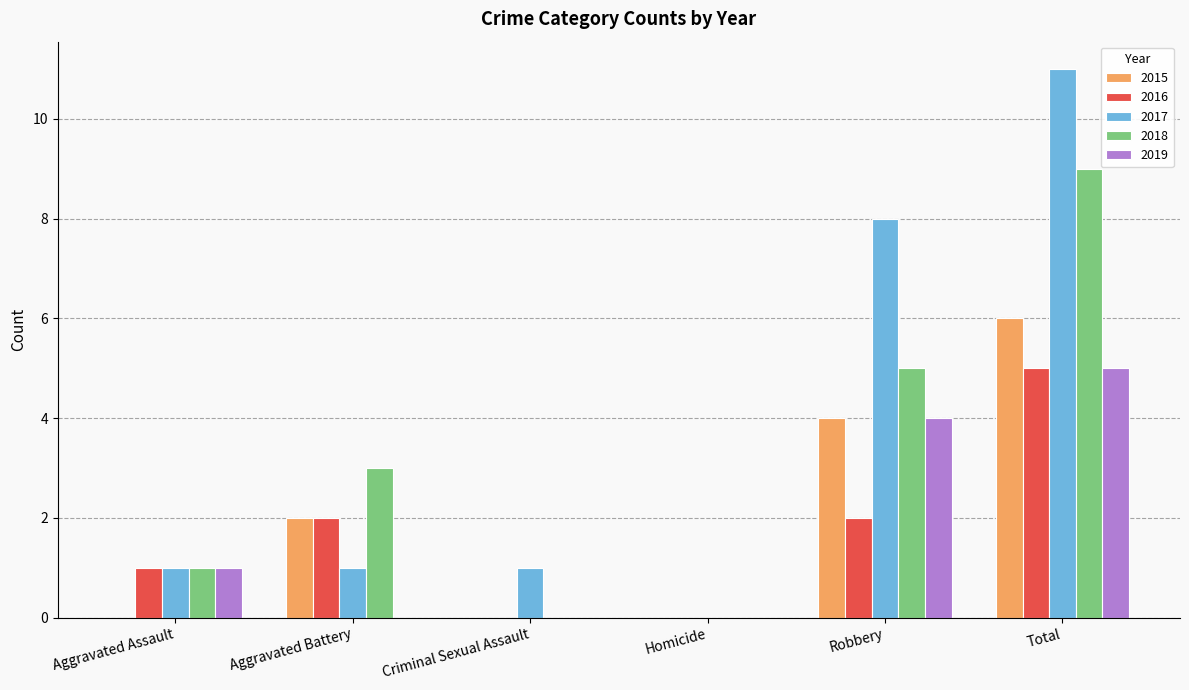

Is it true that 2017 equals 1 at Criminal Sexual Assault?

True